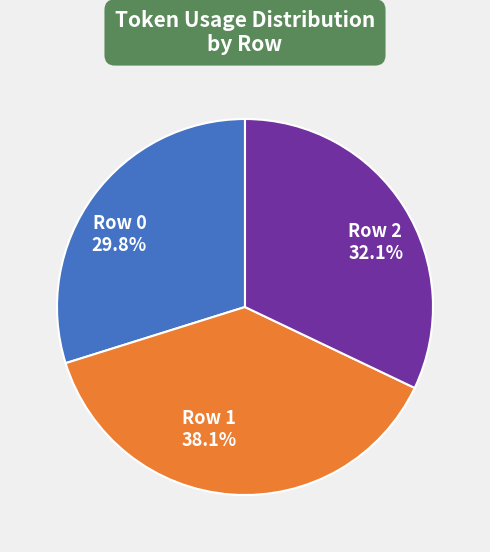

Does any single category account for the majority?

No